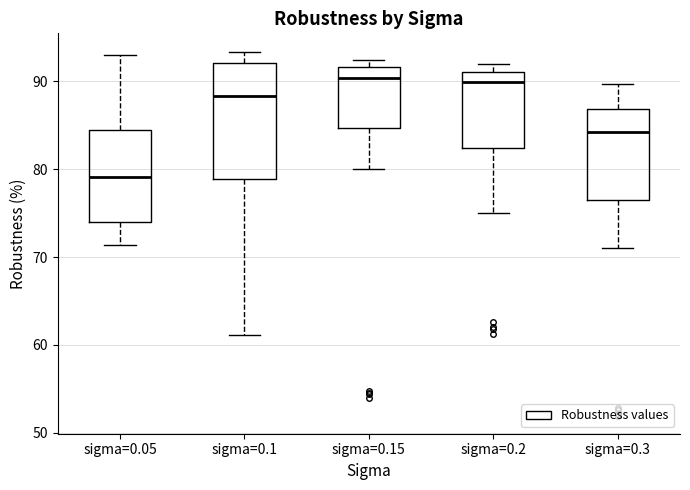

Reading left to right, read every box against the y-axis: the position of its median line, the range the box covers, and the ends of its whiskers. The values are not printed on the chart, so give them approximately, as read against the axis.

sigma=0.05: median 79, box 74 to 84, whiskers 71 to 93
sigma=0.1: median 88, box 79 to 92, whiskers 61 to 93
sigma=0.15: median 90, box 85 to 92, whiskers 80 to 92 (just above the box's upper edge)
sigma=0.2: median 90, box 82 to 91, whiskers 75 to 92
sigma=0.3: median 84, box 77 to 87, whiskers 71 to 90